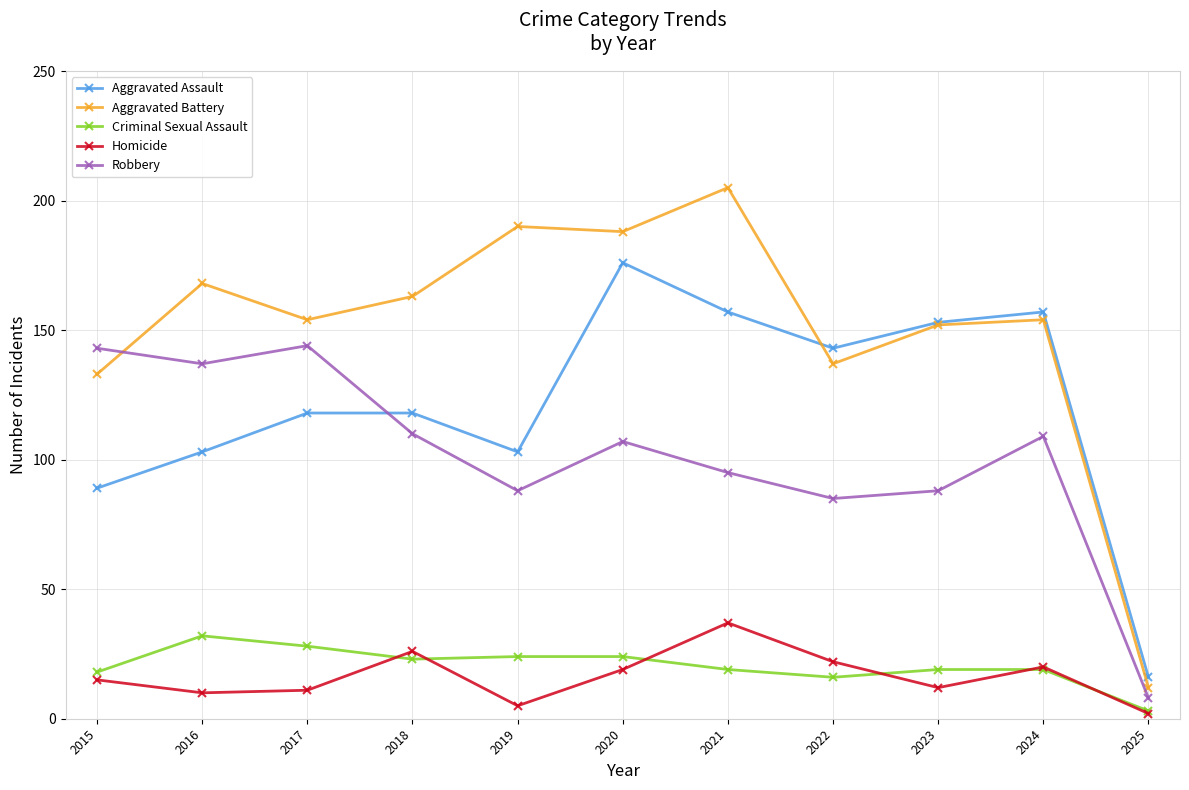

True or false: Aggravated Assault and Criminal Sexual Assault intersect in this chart.

False